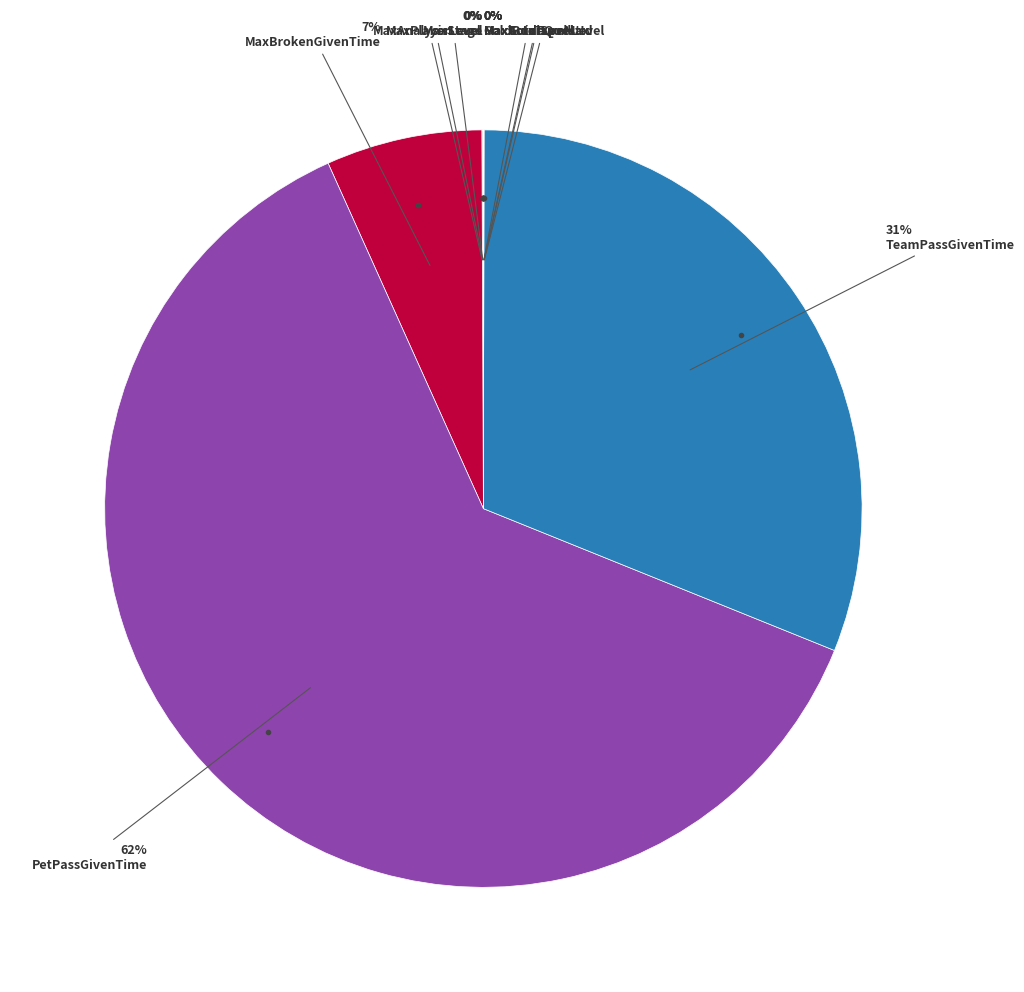

Rank the categories by value from highest to lowest.

PetPassGivenTime, TeamPassGivenTime, MaxBrokenGivenTime, MaxAnalysisLevel, MaxTotalSpellLevel, MaxPlayerLevel, MaxStage, MaxGuideQuestId, GoldBoxTurnMax, MaxActorLevel